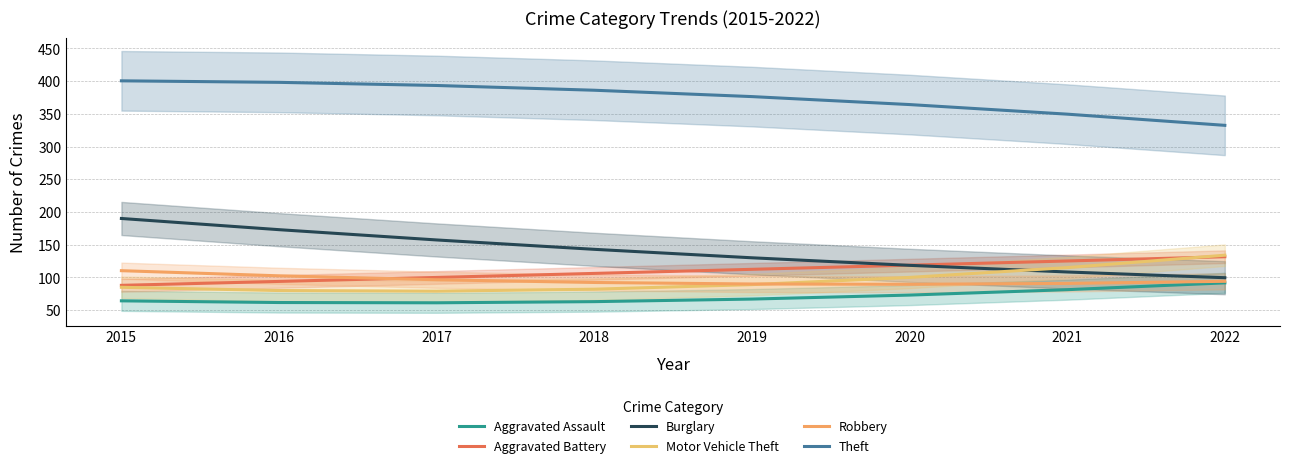

At which category does the chart reach its peak across all series?

2015